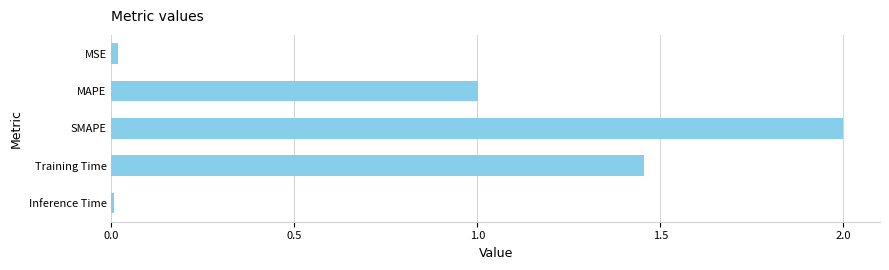

How many bars are there in total?

5